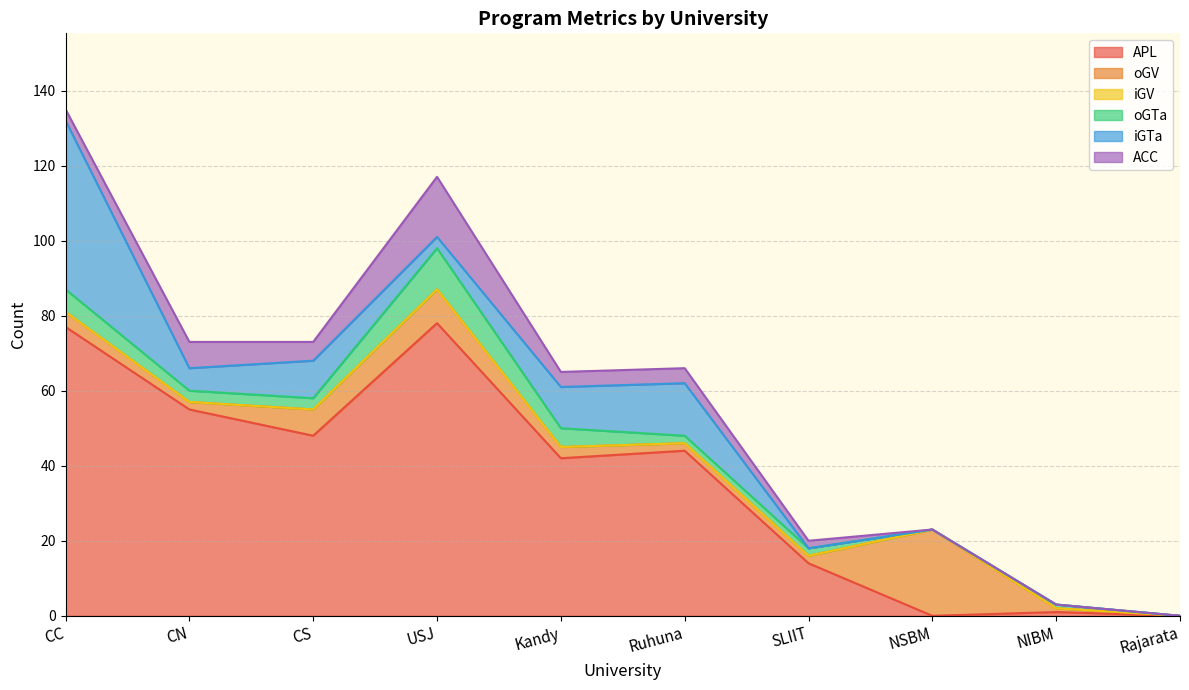

The oGV series shows 5 at Kandy. True or false?

False